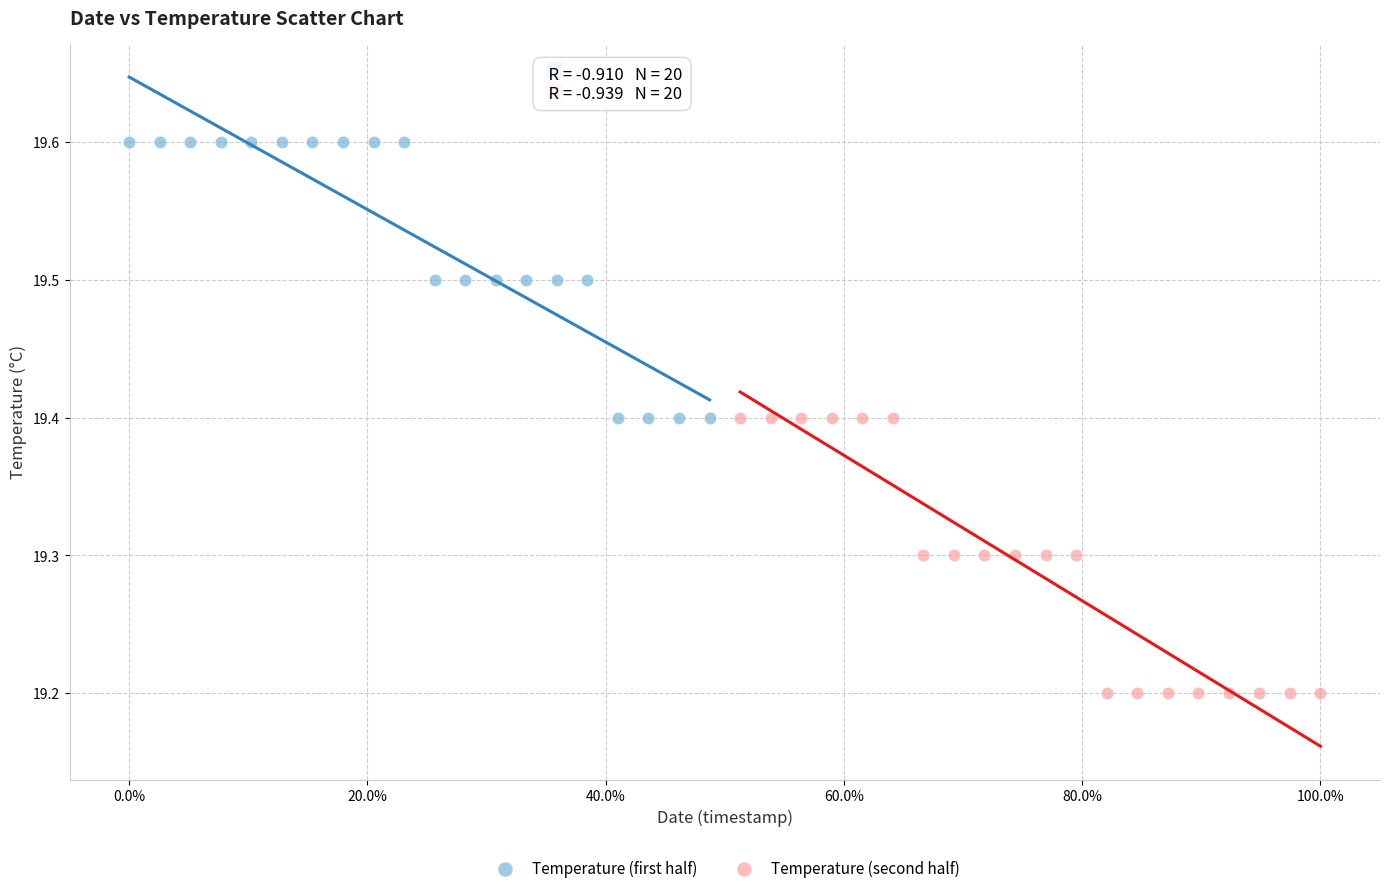

Which series reaches the minimum Y coordinate?

Temperature (second half)